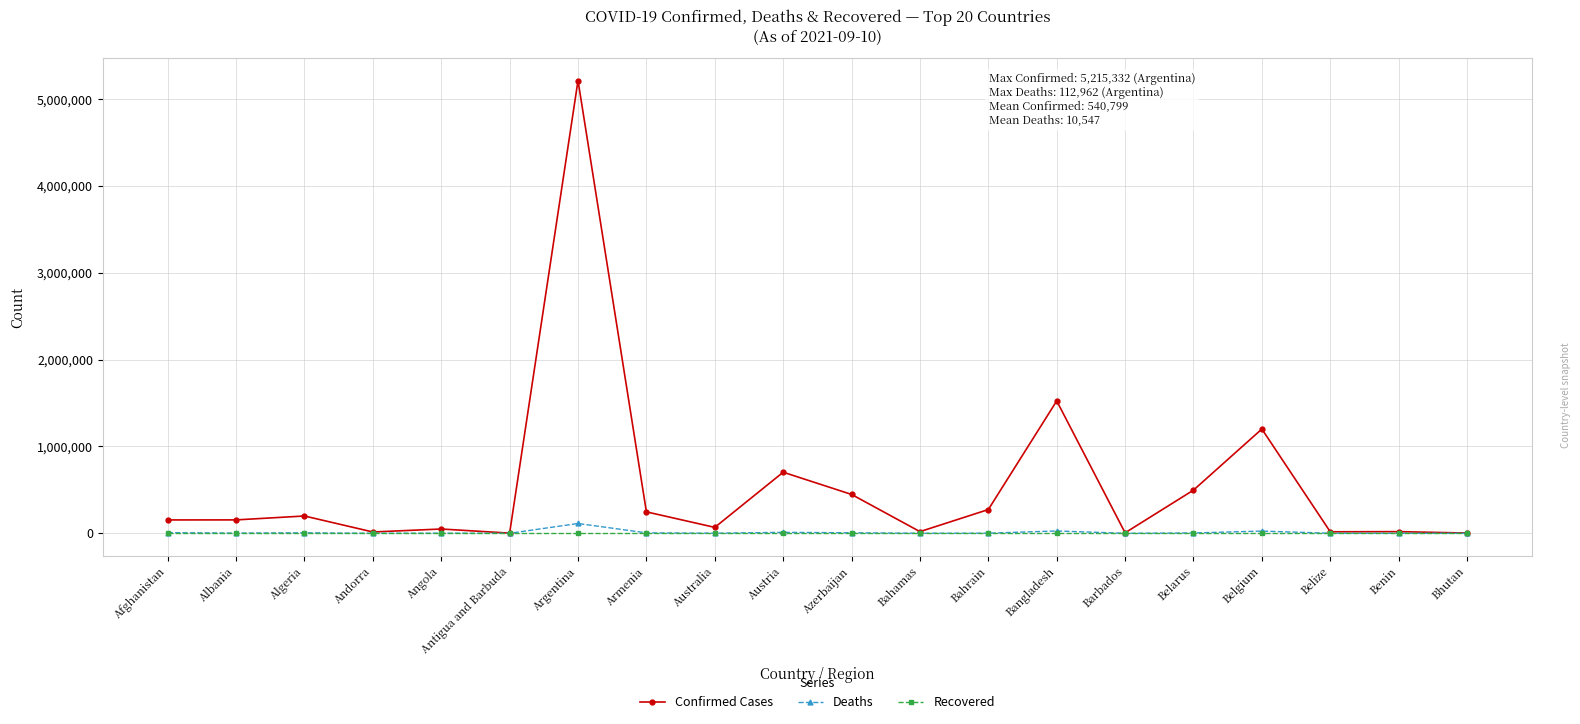

What is the label of the 18th point from the right?

Algeria